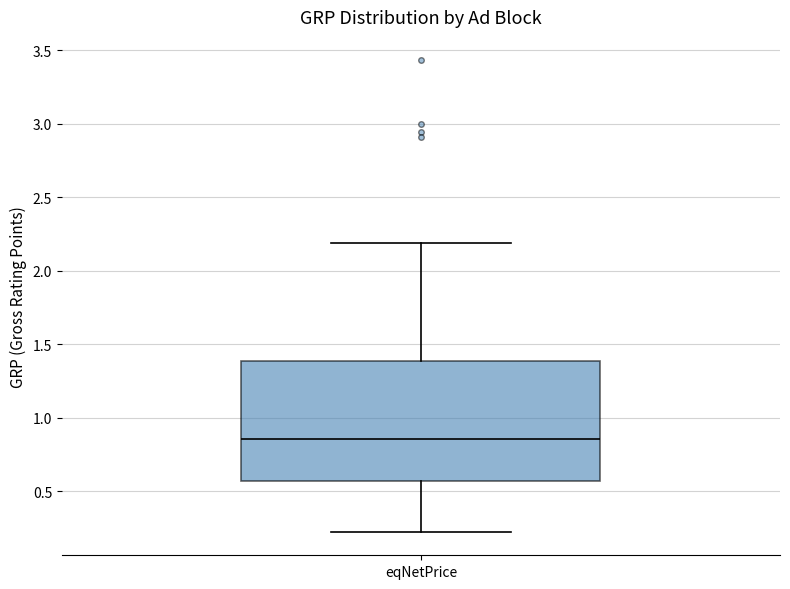

Where does the lower whisker of the box for eqNetPrice end on the y-axis? The values are not printed on the chart, so give them approximately, as read against the axis.

0.25